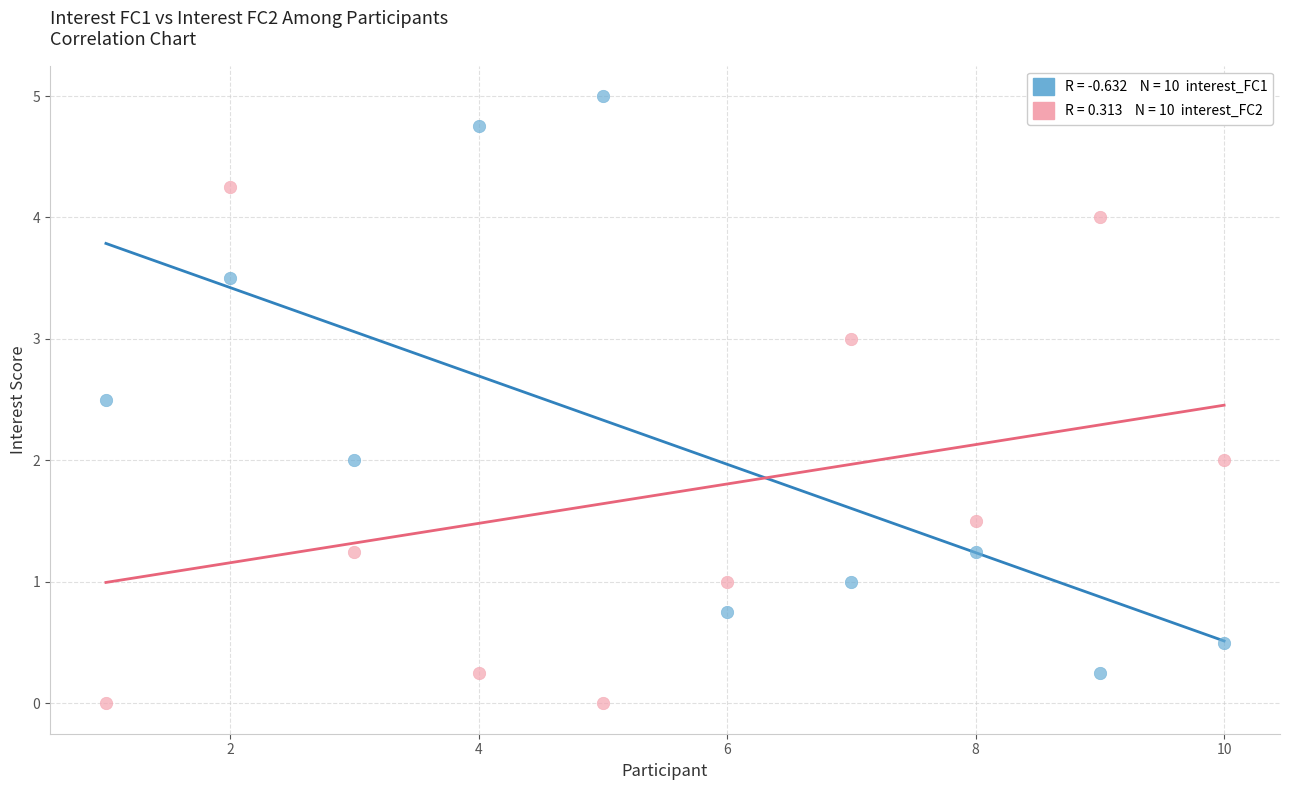

Across all data points, what is the range of X values (max minus min)?

9.0